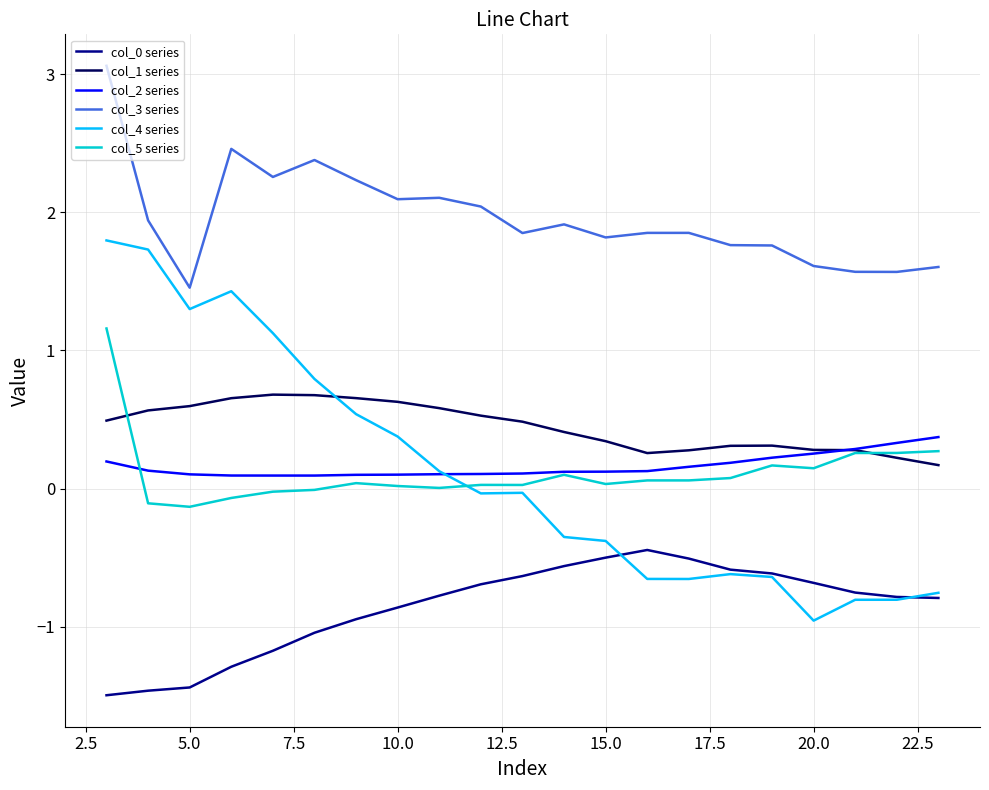

Does the chart have visible grid lines?

Yes